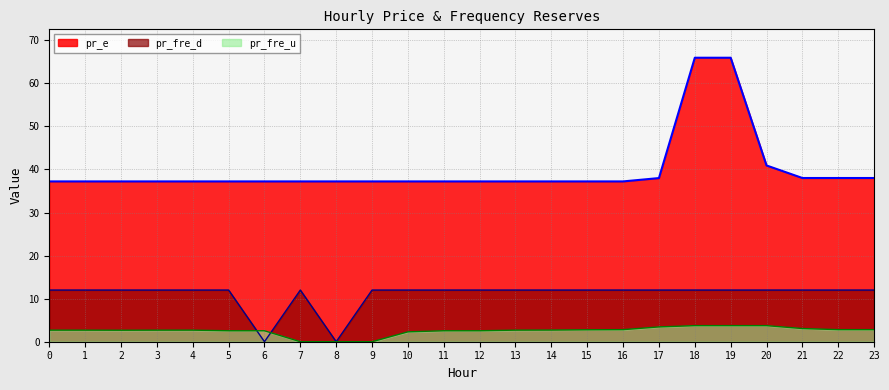

List the series in order of their overall mean, lowest first.

pr_fre_u, pr_fre_d, pr_e